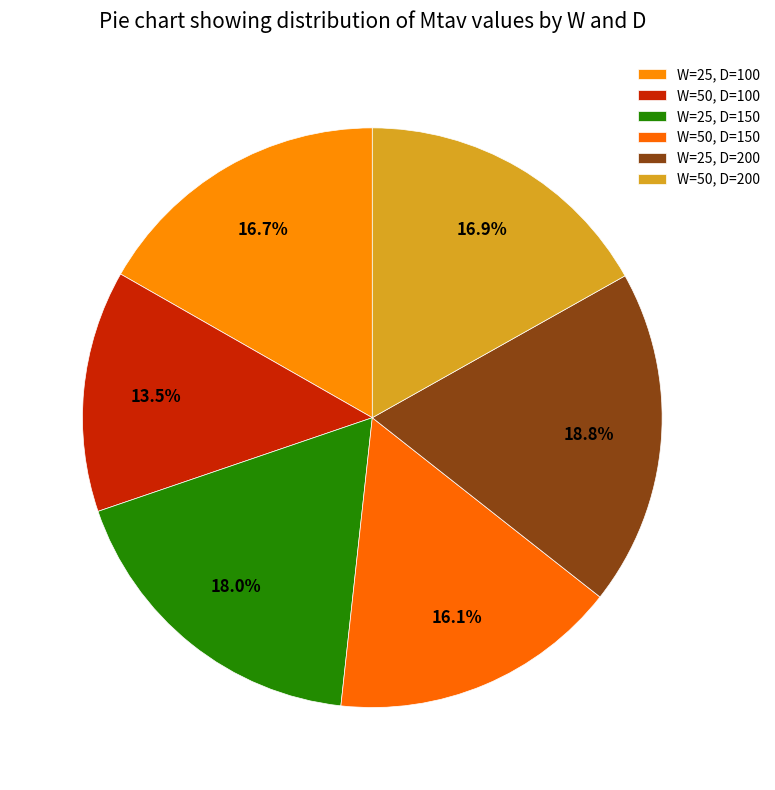

How many segments does this pie chart have?

6